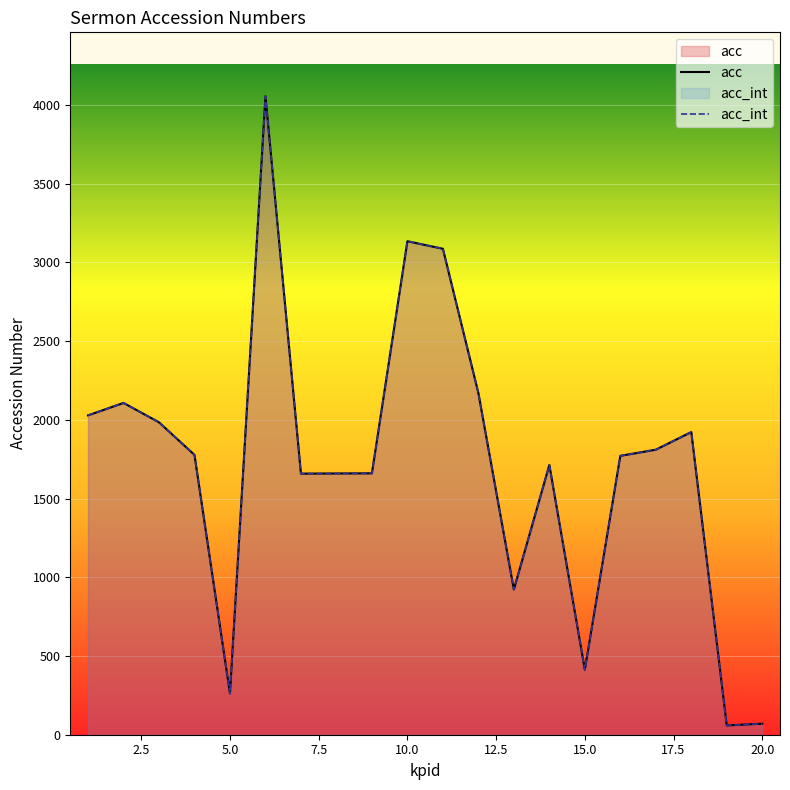

At which label does acc_int reach its peak?

6